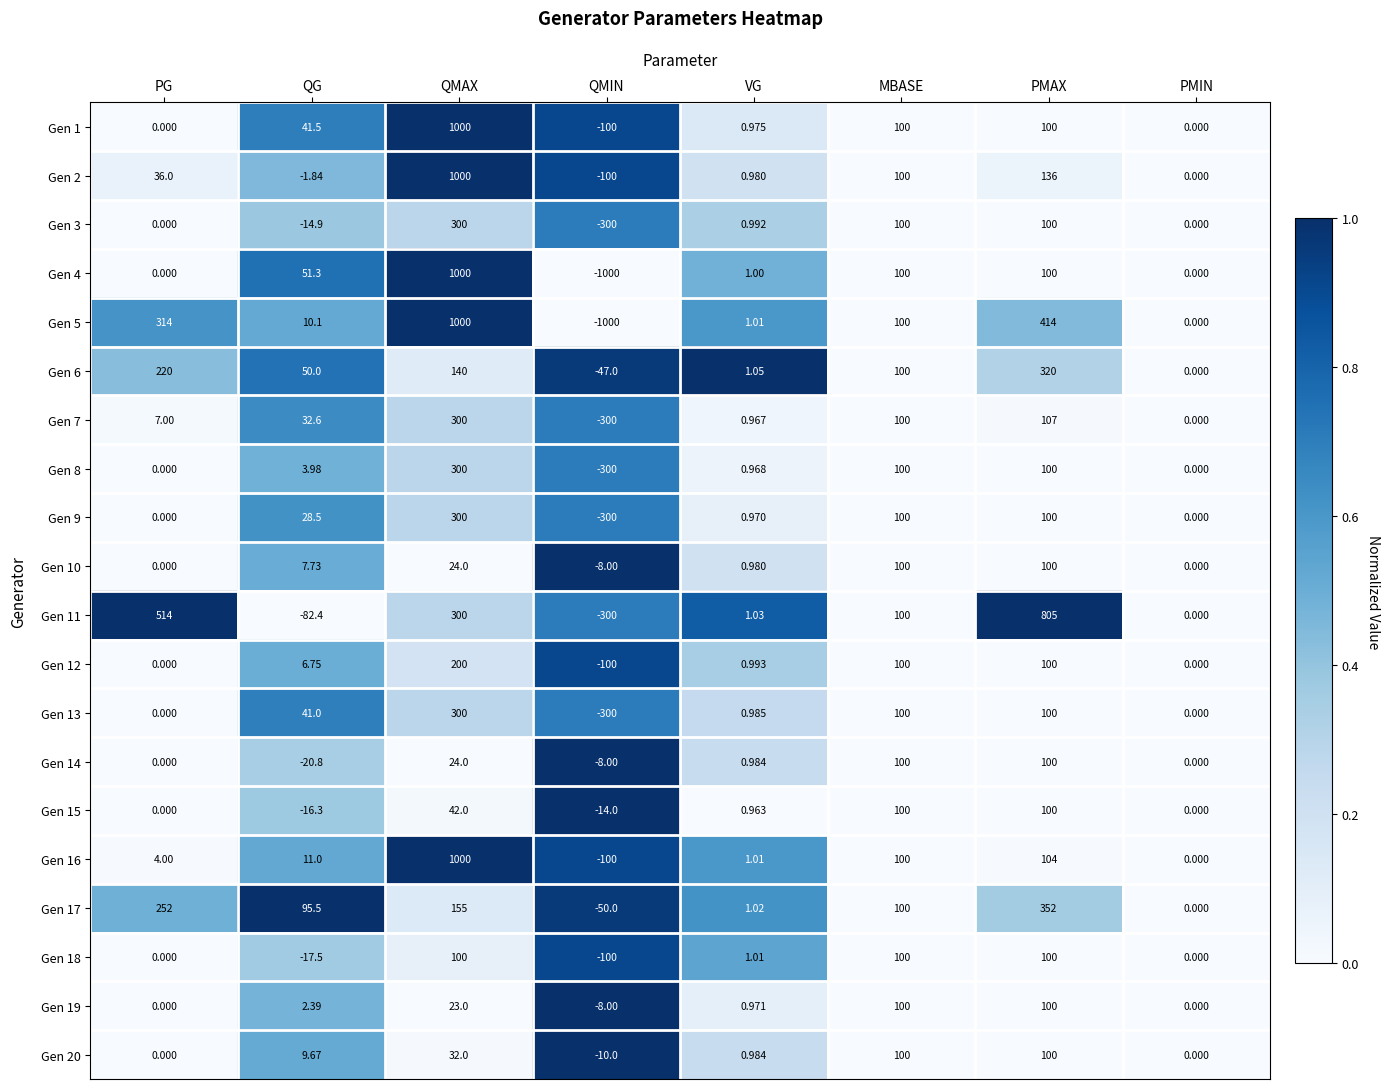

At which category is the sum across all series the highest?

QMAX